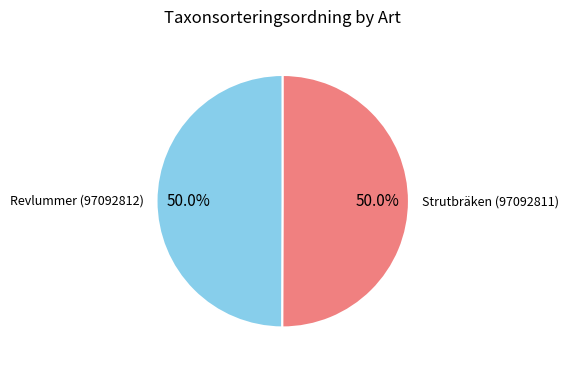

Count the number of slices in the pie.

2